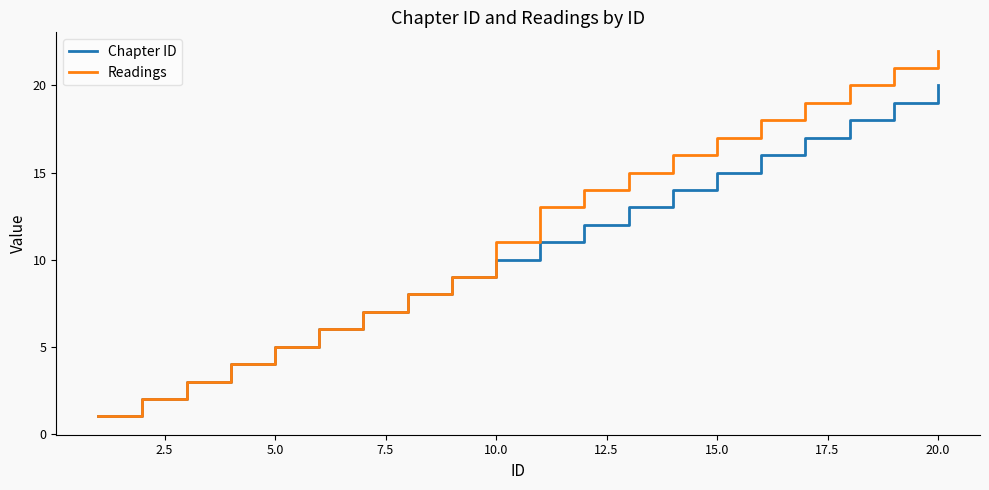

What is the difference between the maximum and minimum values in the Readings series?

21